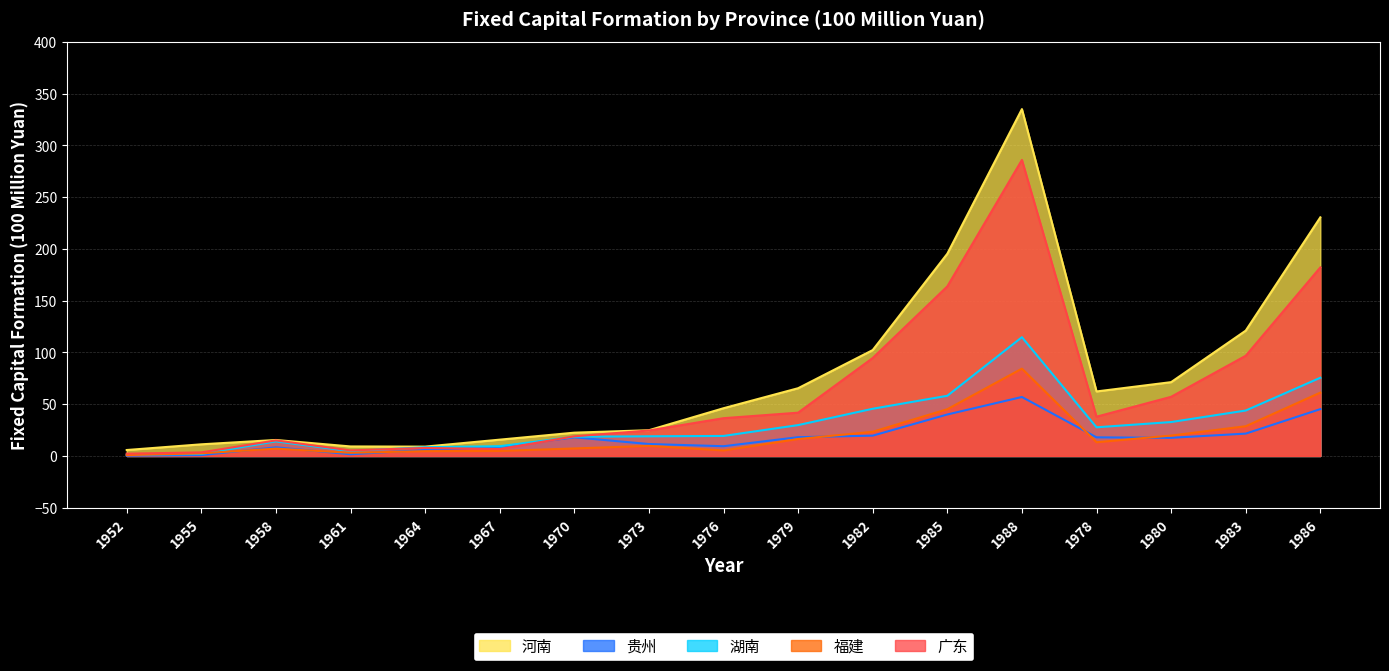

At which category is the sum across all series the highest?

1988